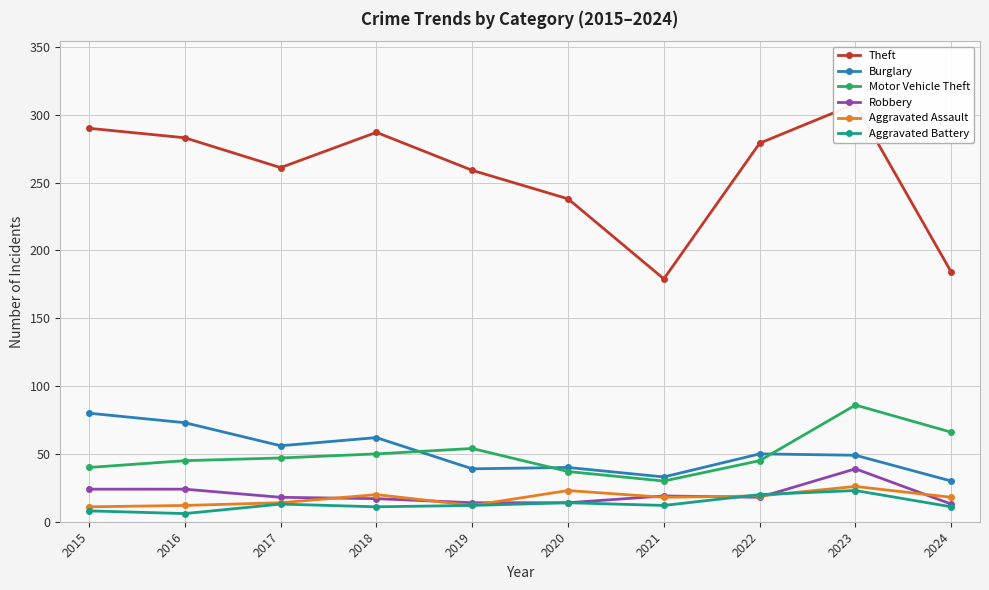

At how many categories does at least one series exceed 78?

10